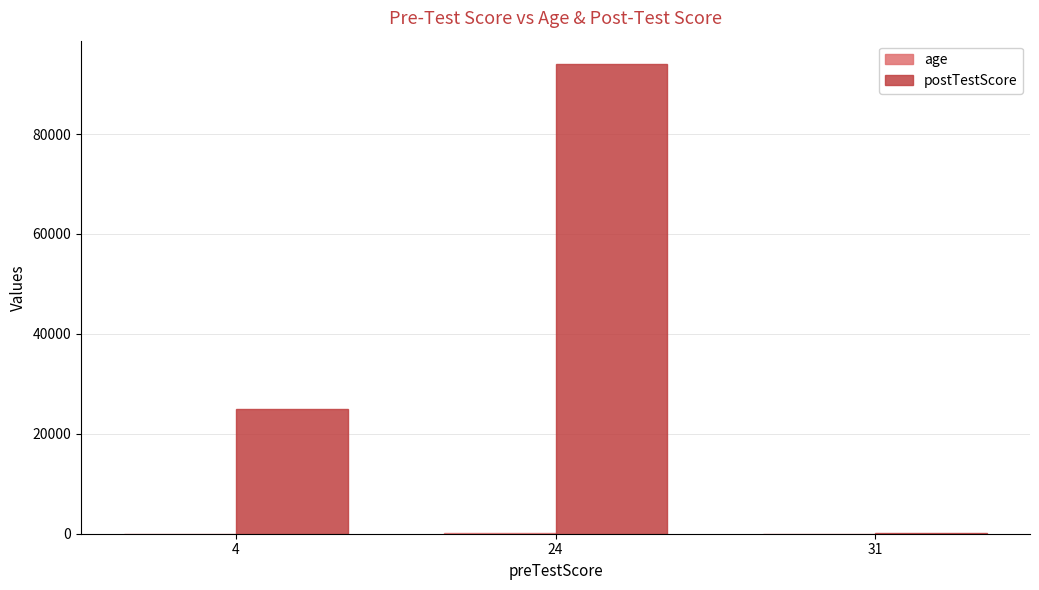

What is the maximum value shown in the chart?

94000